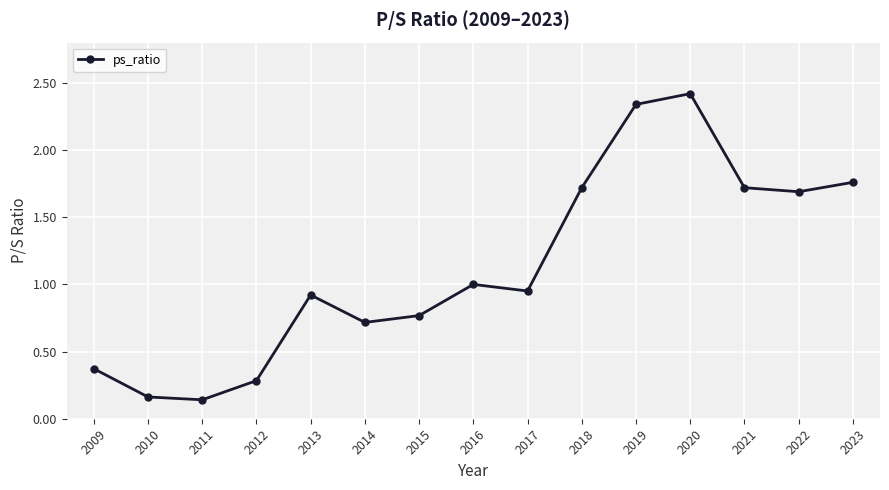

What is the change in value from 2009 to 2014?

+0.3